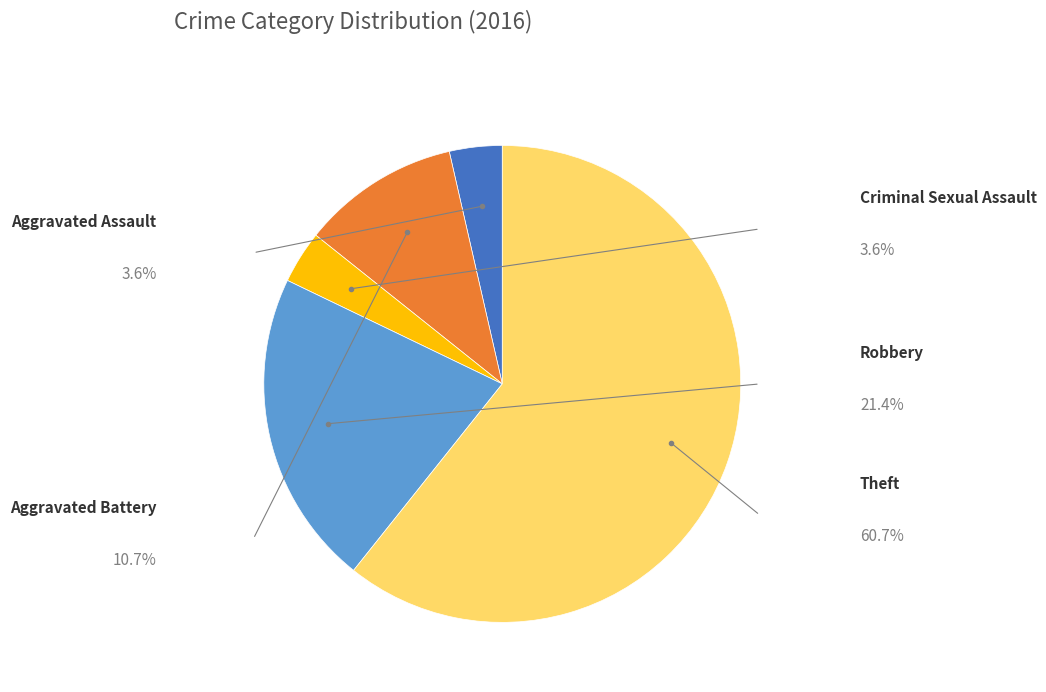

Does any single category account for the majority?

Yes